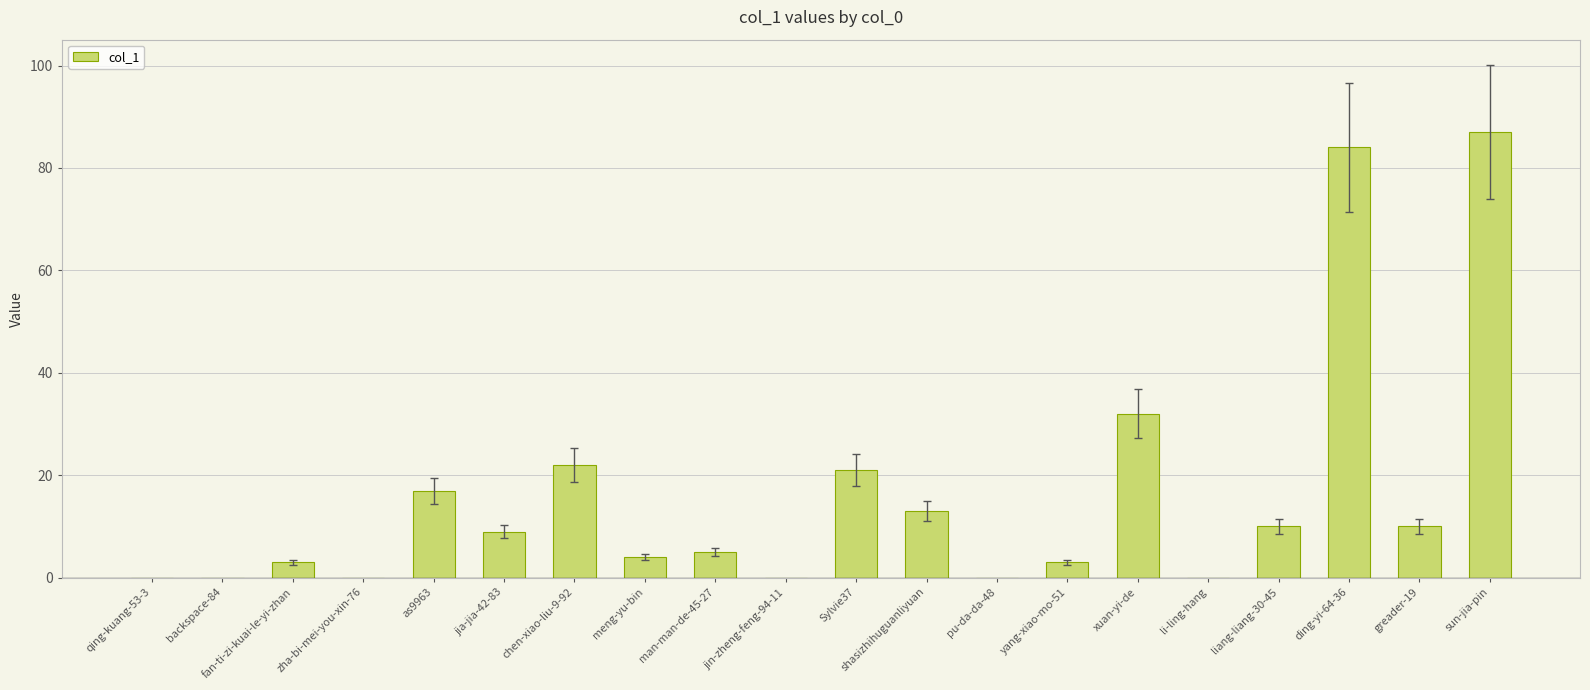

True or false: the data shows 30 at backspace-84.

False